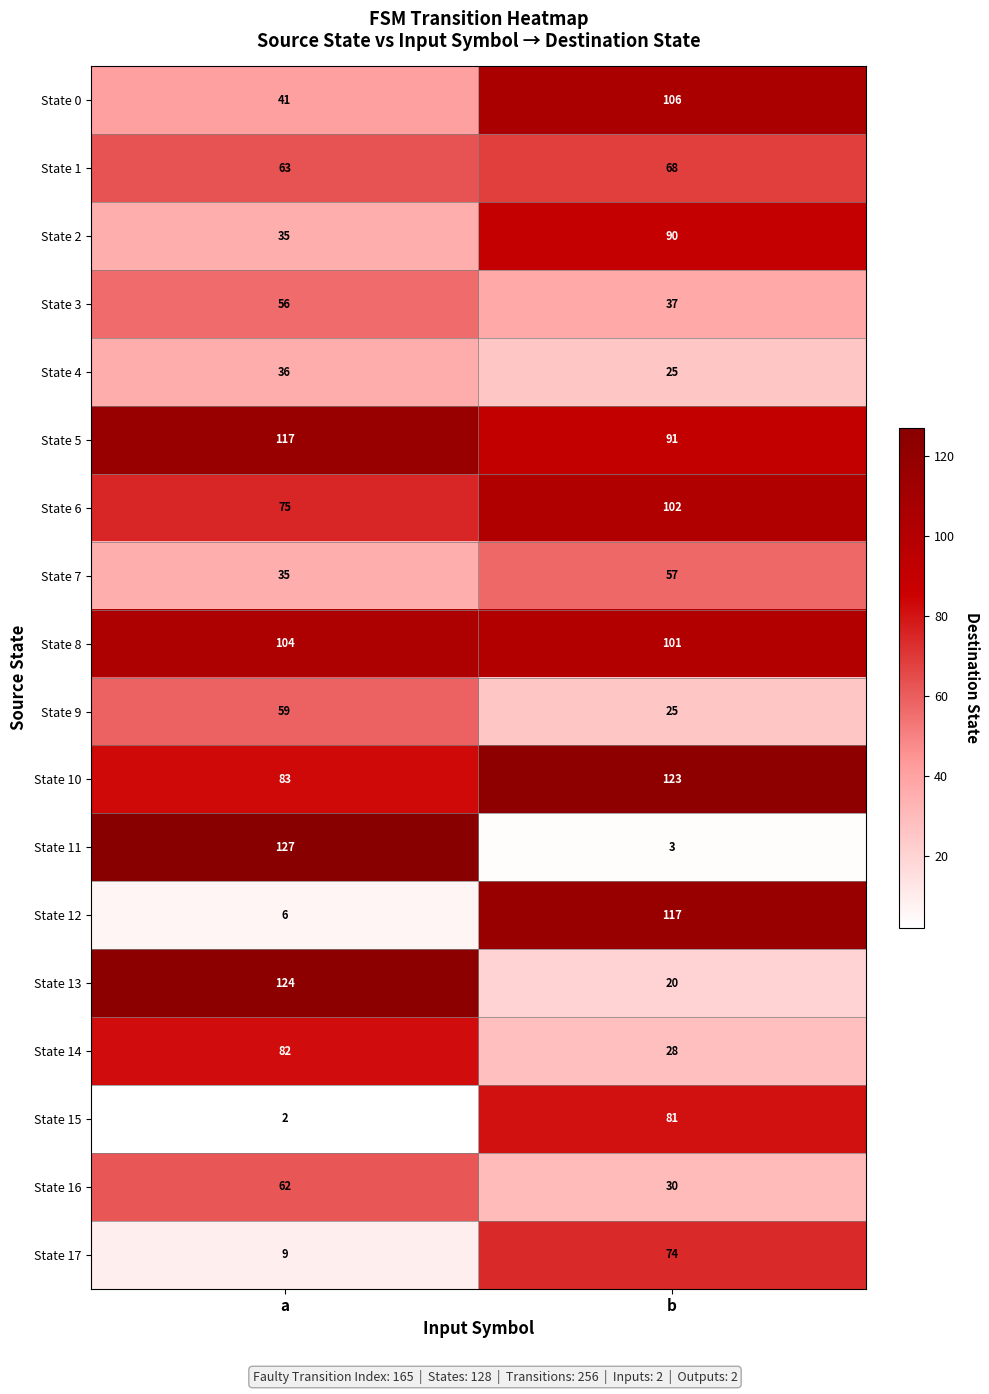

At which category does the chart reach its minimum across all series?

a